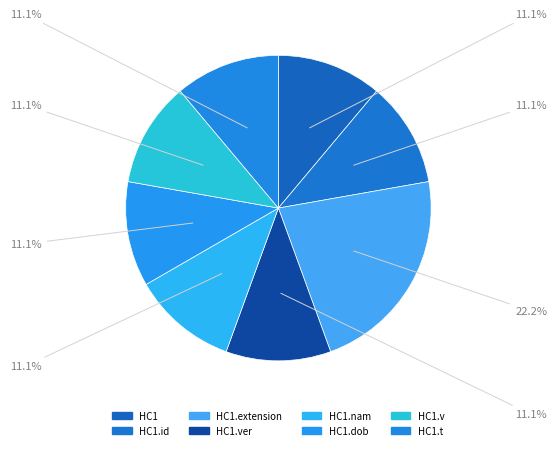

Is there a majority slice in this chart?

No